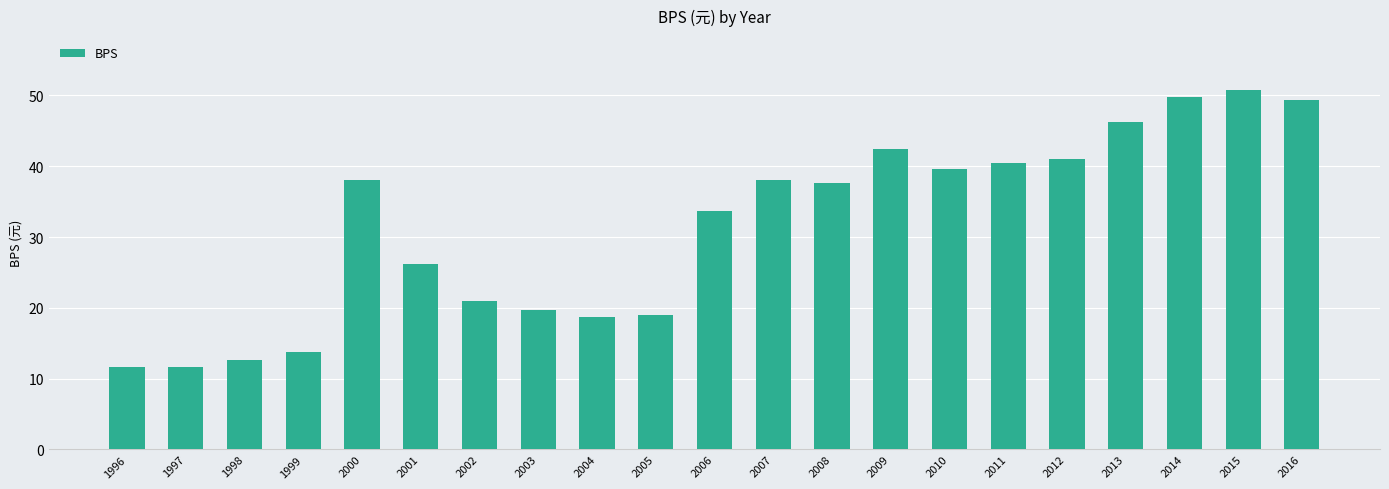

What value does the data have at 2004?

18.7